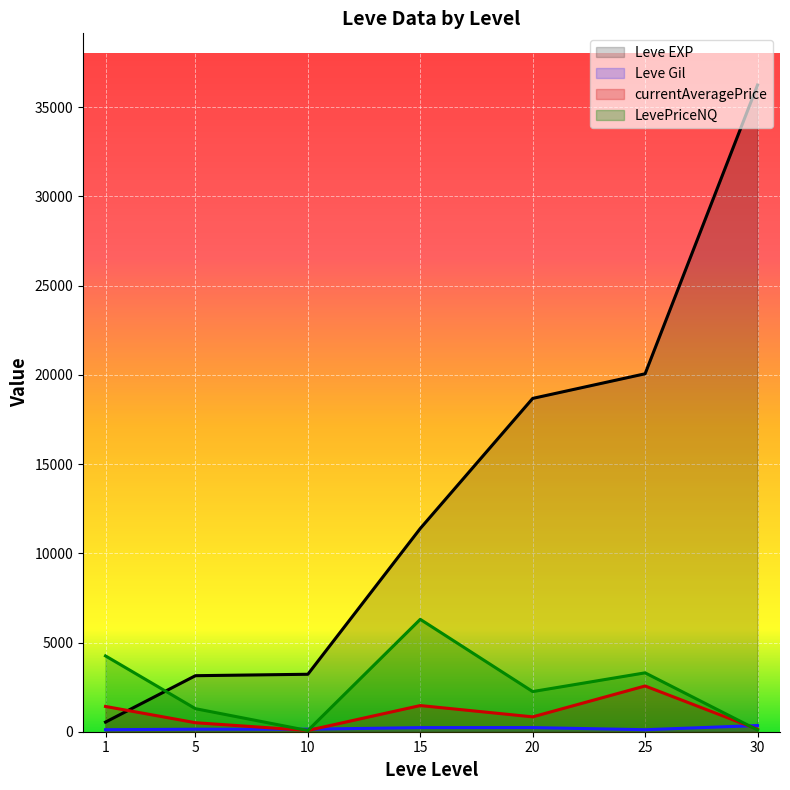

What is the value of the currentAveragePrice point at the 1st from the left?

1416.3